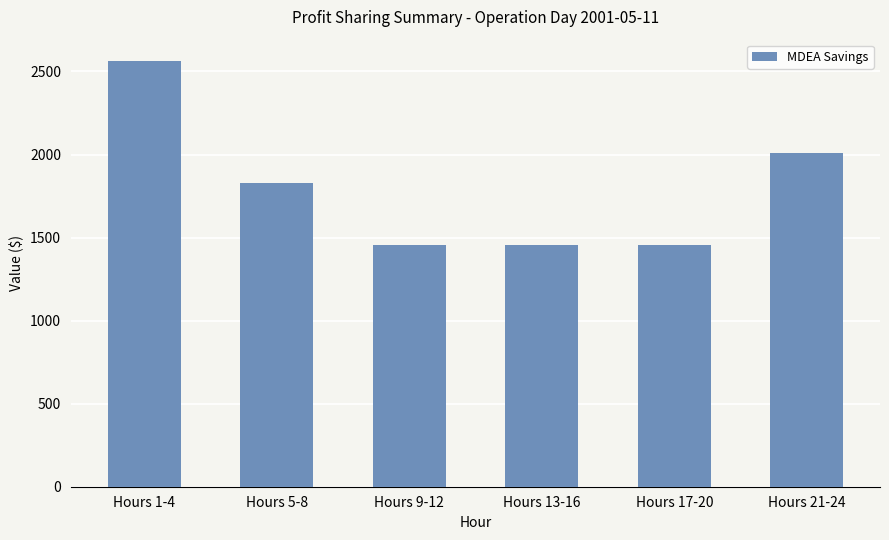

What position from the left is Hours 13-16?

4